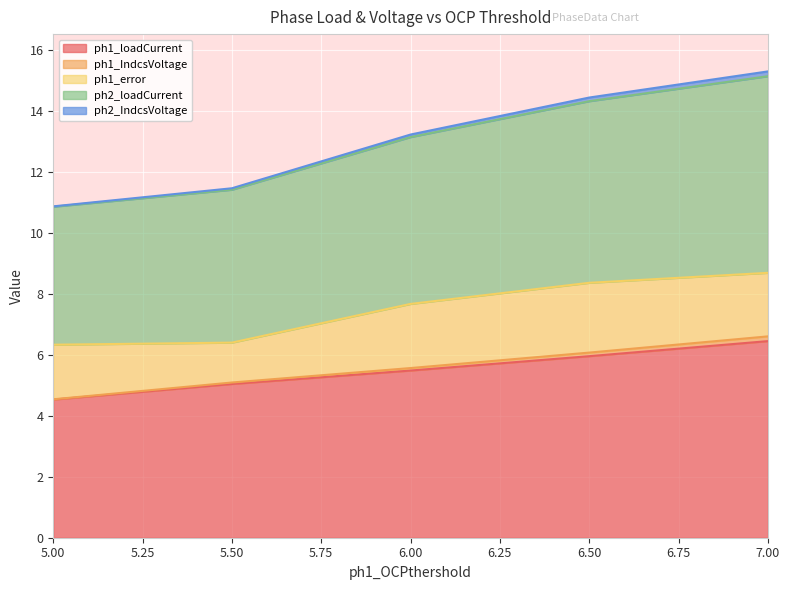

Where is ph1_loadCurrent nearest to the value 5?

5.50